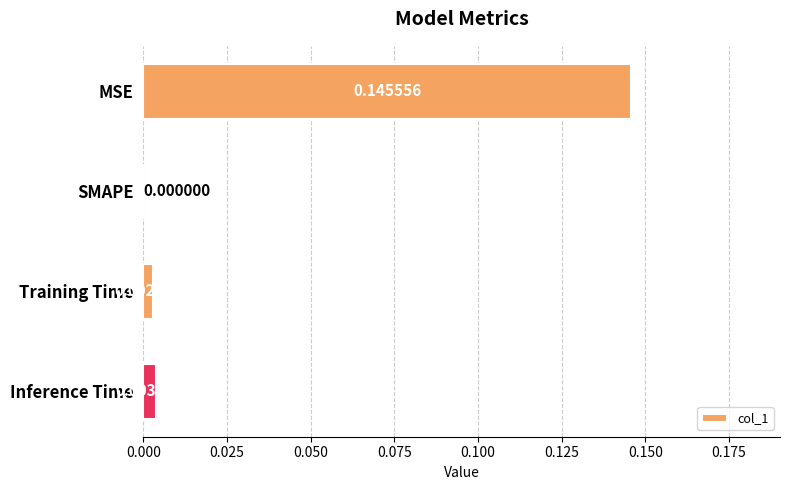

Which has a higher value, MSE or SMAPE?

MSE